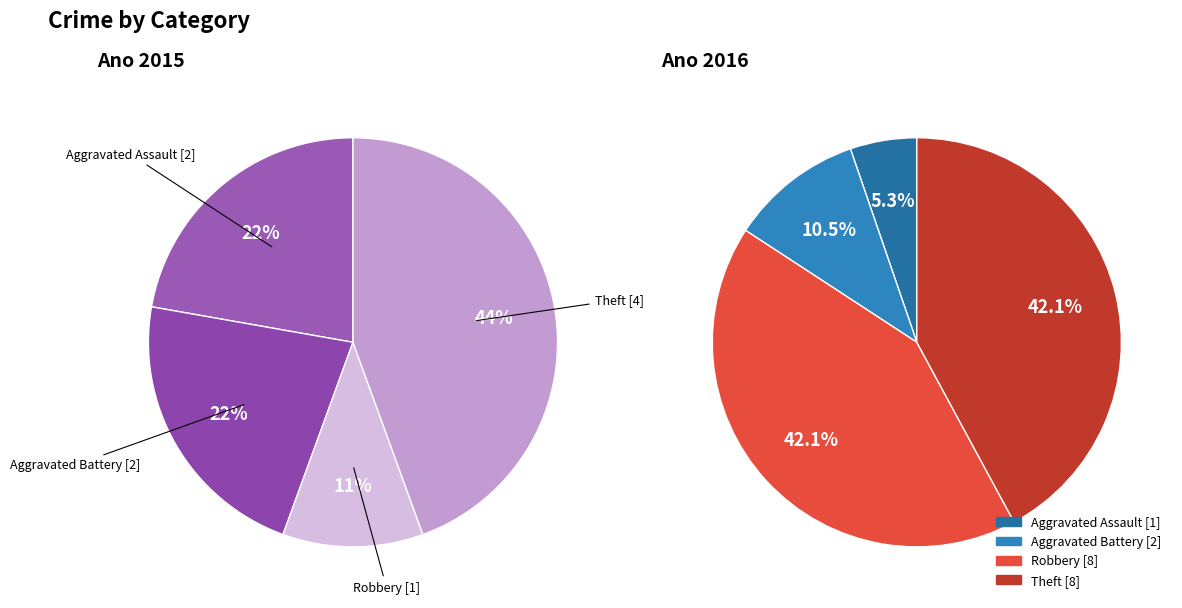

Is Aggravated Battery the majority of the pie?

No